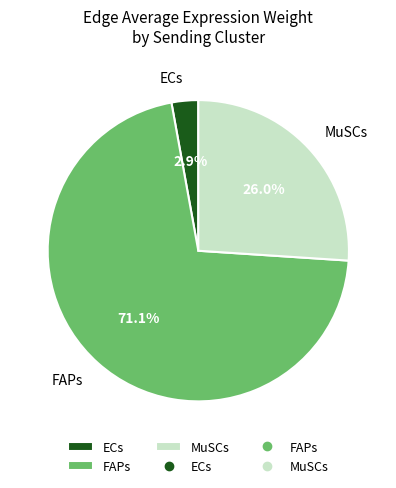

Rank the categories by value from highest to lowest.

FAPs, MuSCs, ECs